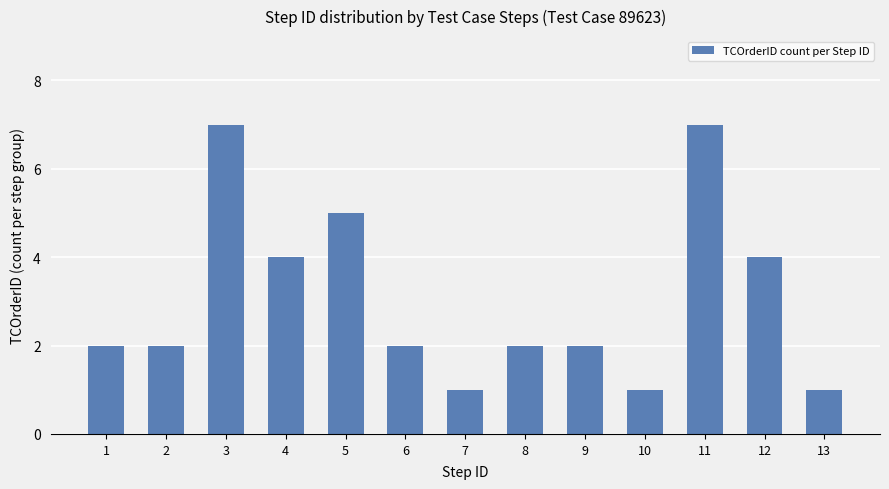

What is the value of the 12th bar from the left?

4